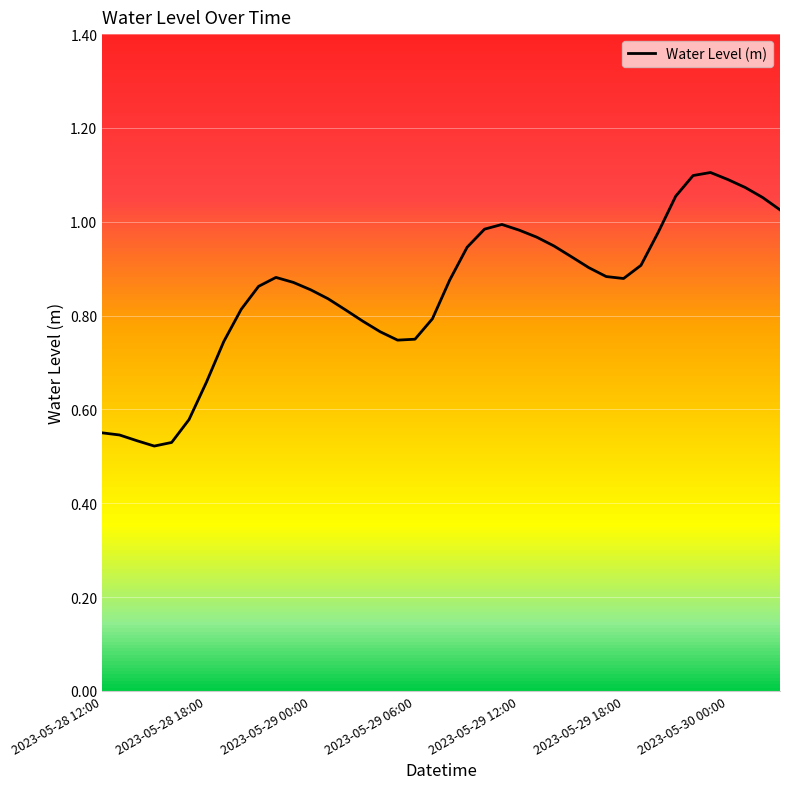

Reading left to right, transcribe all the data shown in this chart.

0.6	0.5	0.5	0.5	0.5	0.6	0.7	0.7	0.8	0.9	0.9	0.9	0.9	0.8	0.8	0.8	0.8	0.7	0.7	0.8	0.9	0.9	1.0	1.0	1.0	1.0	0.9	0.9	0.9	0.9	0.9	0.9	1.0	1.1	1.1	1.1	1.1	1.1	1.1	1.0